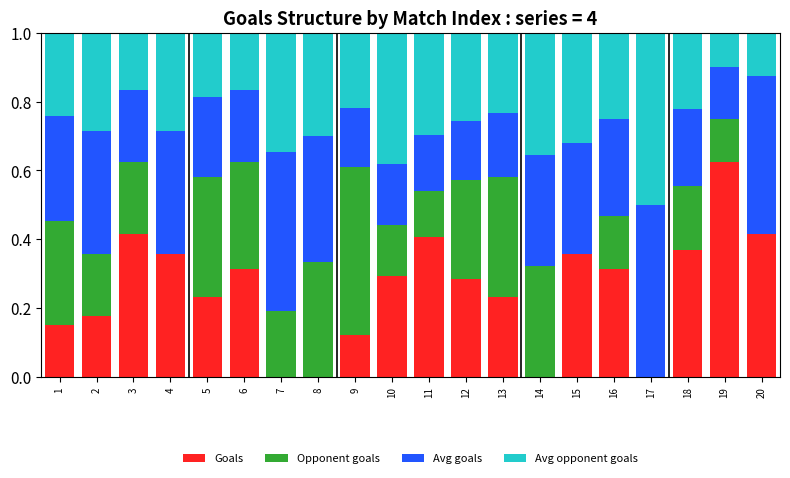

True or false: Goals has a value of 0.0 at 8.

True